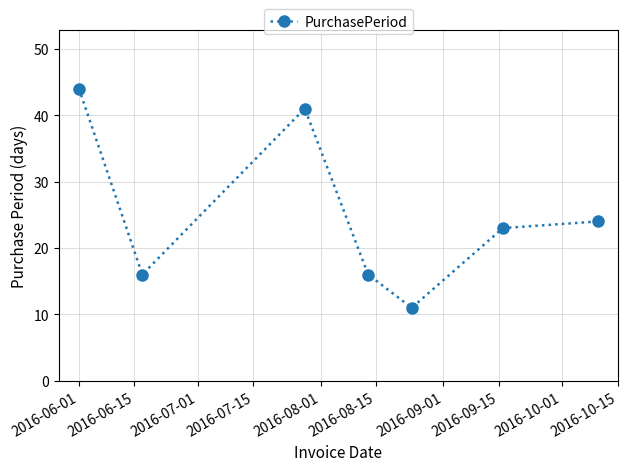

Reading left to right, extract all data points from this chart.

44	16	41	16	11	23	24